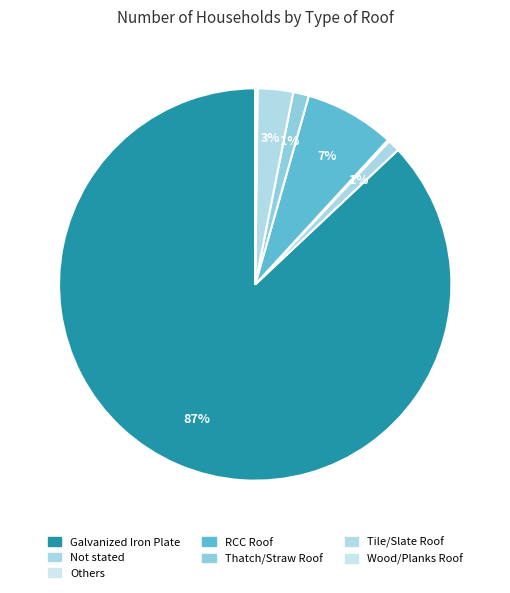

True or false: Not stated accounts for 1% of the total.

True